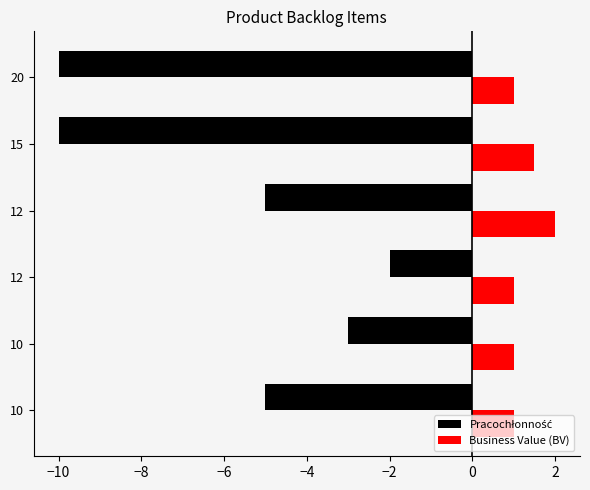

How many data points does each series have?

6